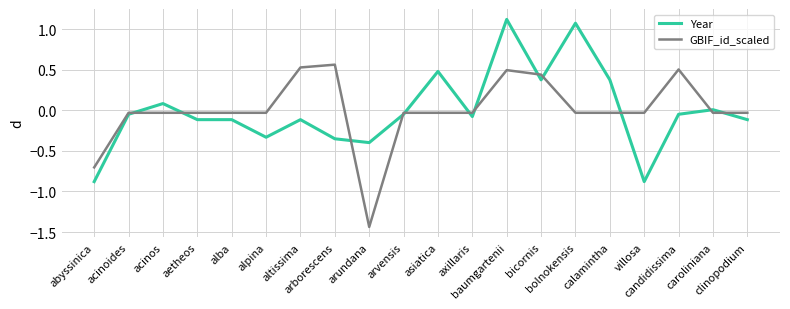

What is the maximum value shown in the chart?

1.1